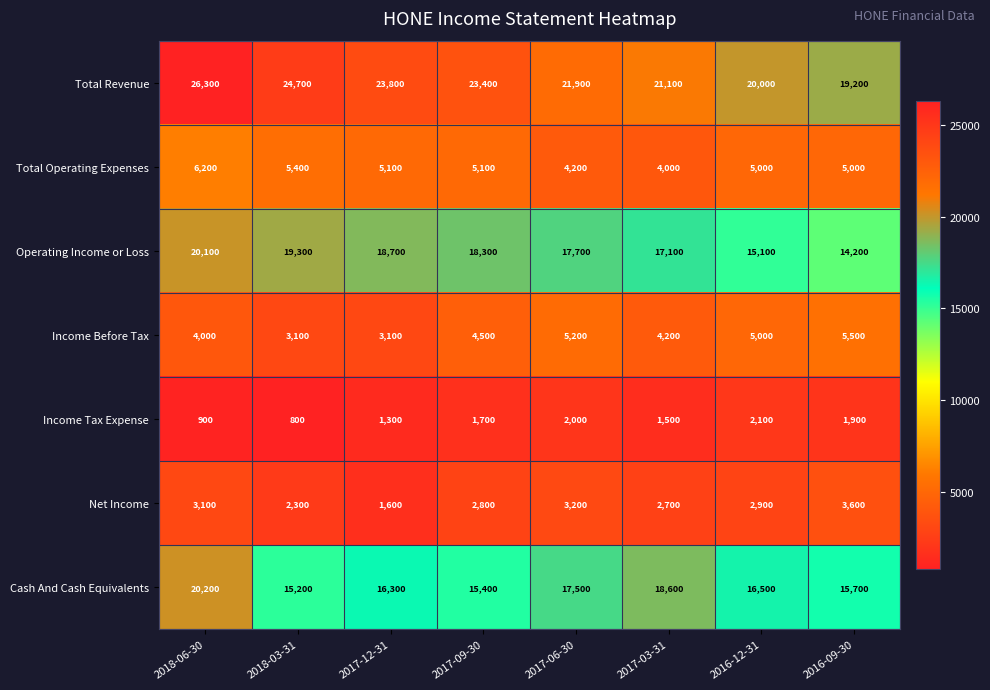

What is the approximate value of Income Before Tax at 2016-09-30?

5500